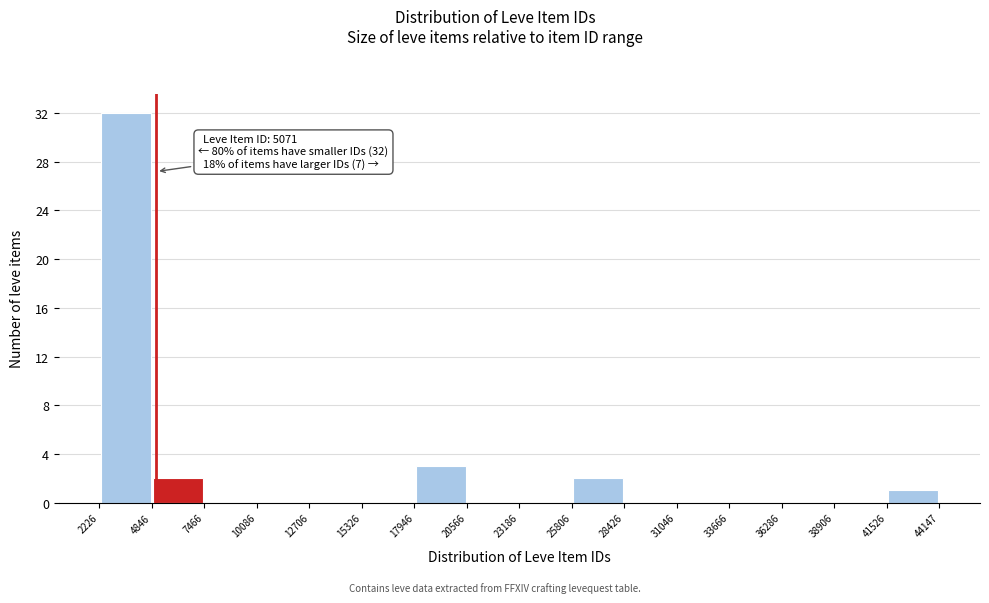

Over which range of the x-axis is the bar tallest?

2226 to 4846